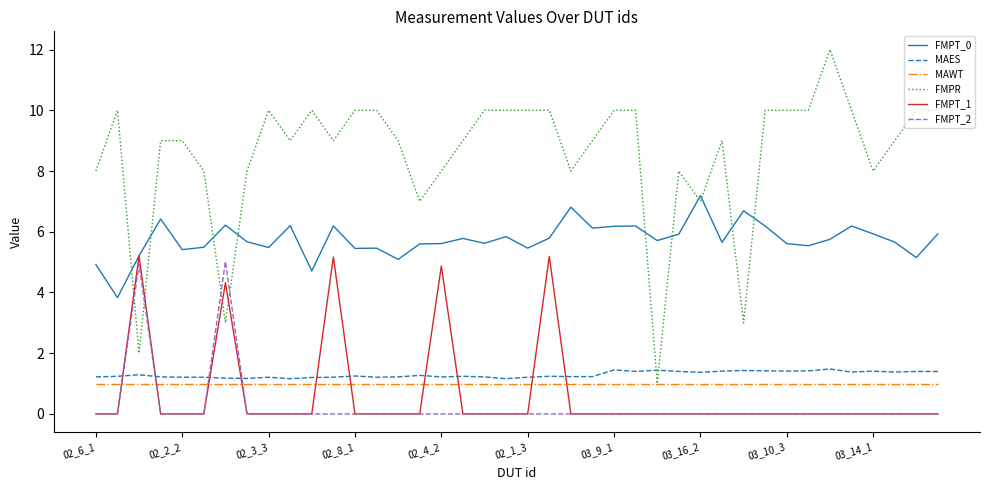

What is the greatest value displayed?

12.0